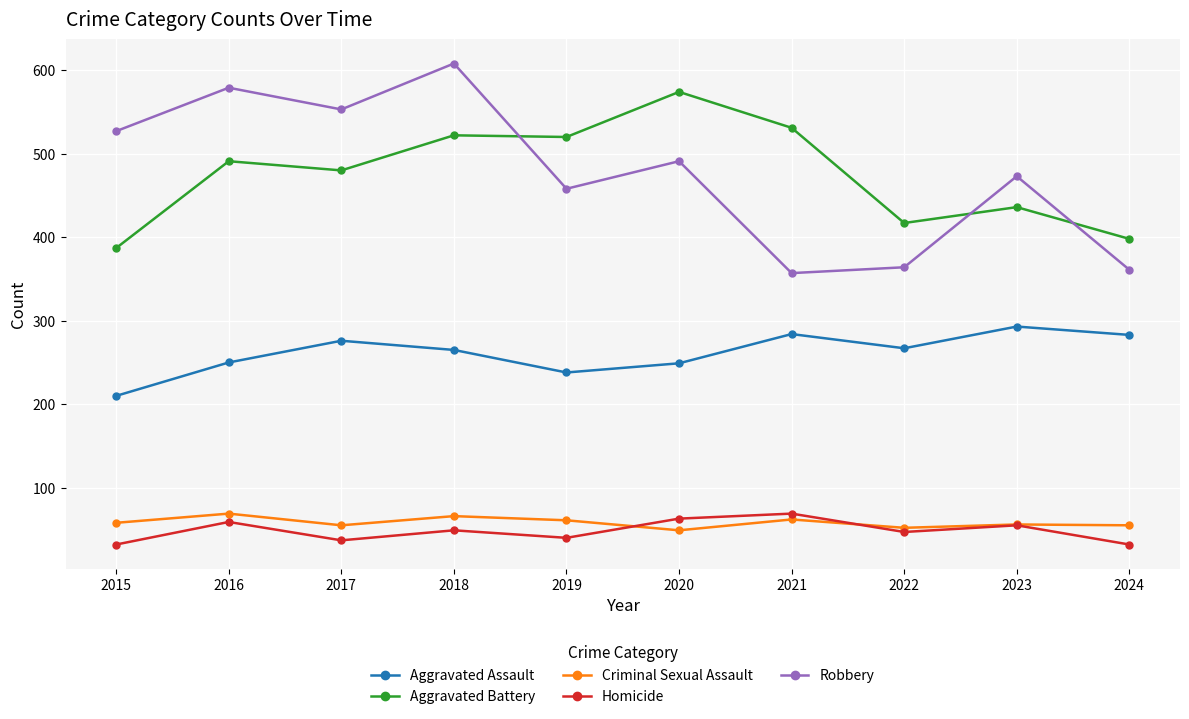

What is the average value of the Aggravated Battery series?

476